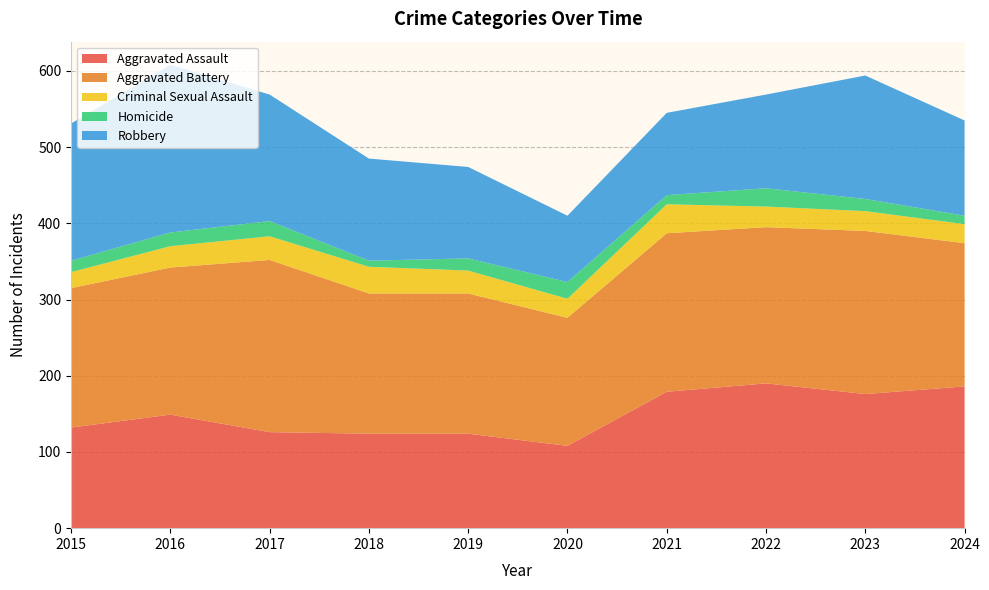

Reading right to left, extract all data points from this chart.

Aggravated Assault: 2024=186	2023=176	2022=190	2021=179	2020=108	2019=124	2018=124	2017=126	2016=149	2015=132
Aggravated Battery: 2024=188	2023=214	2022=205	2021=208	2020=168	2019=184	2018=184	2017=226	2016=193	2015=183
Criminal Sexual Assault: 2024=25	2023=26	2022=27	2021=38	2020=25	2019=30	2018=35	2017=31	2016=28	2015=21
Homicide: 2024=11	2023=16	2022=24	2021=12	2020=22	2019=16	2018=8	2017=20	2016=18	2015=15
Robbery: 2024=125	2023=162	2022=123	2021=108	2020=87	2019=120	2018=134	2017=166	2016=220	2015=180